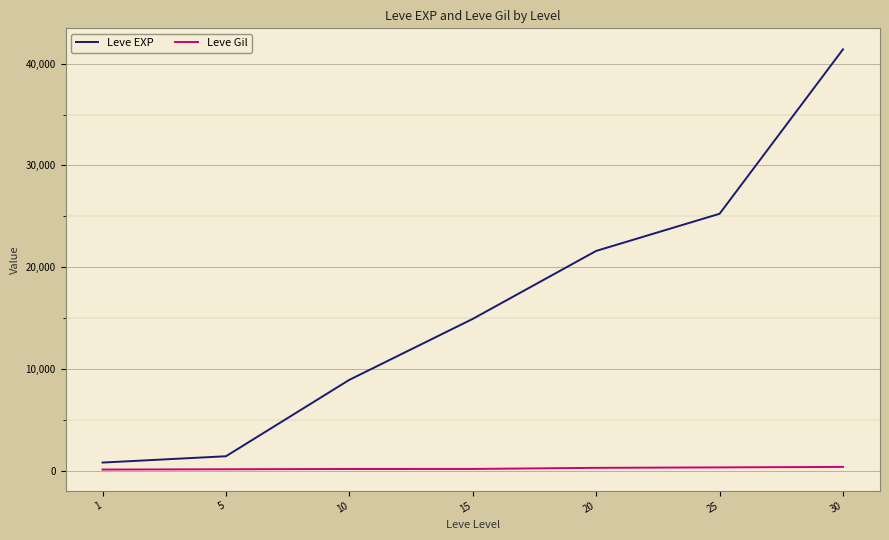

What is the difference between the Leve Gil values at 25 and 1?

213